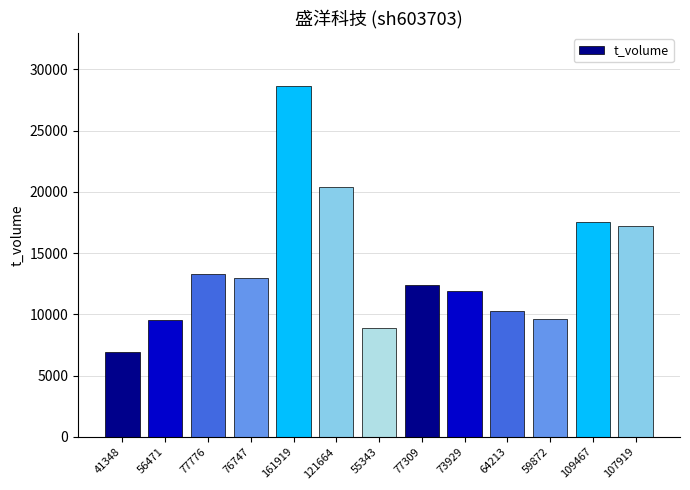

Between 77776 and 107919, which is larger?

107919